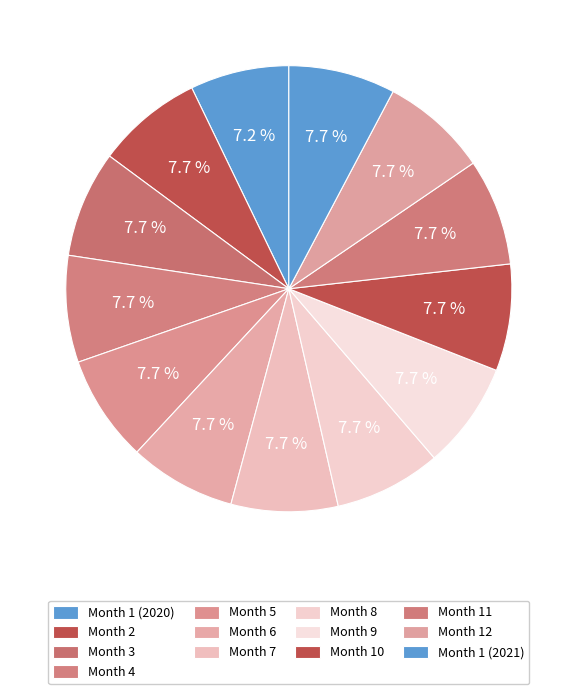

Between Month 2 and Month 4, which is larger?

Month 4